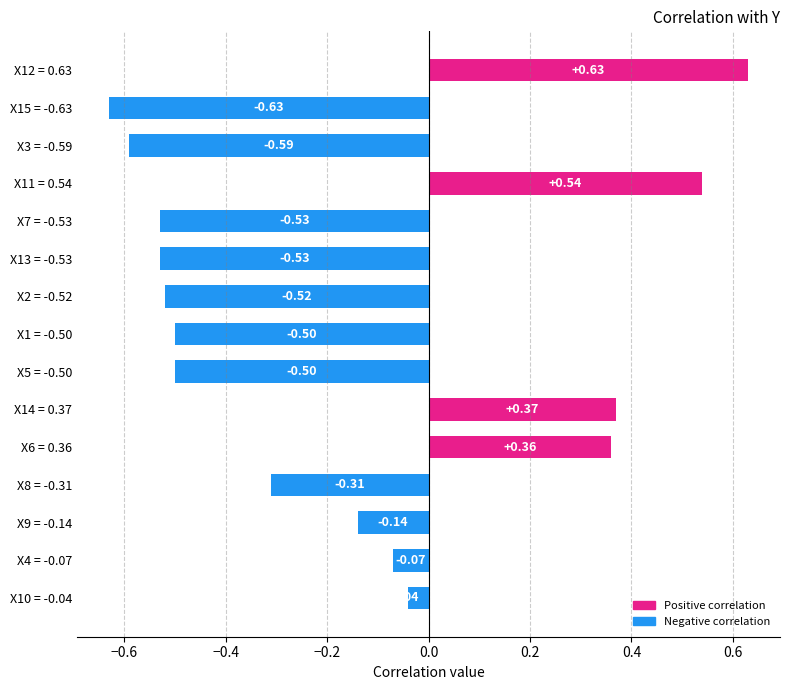

How many bars are there in total?

15